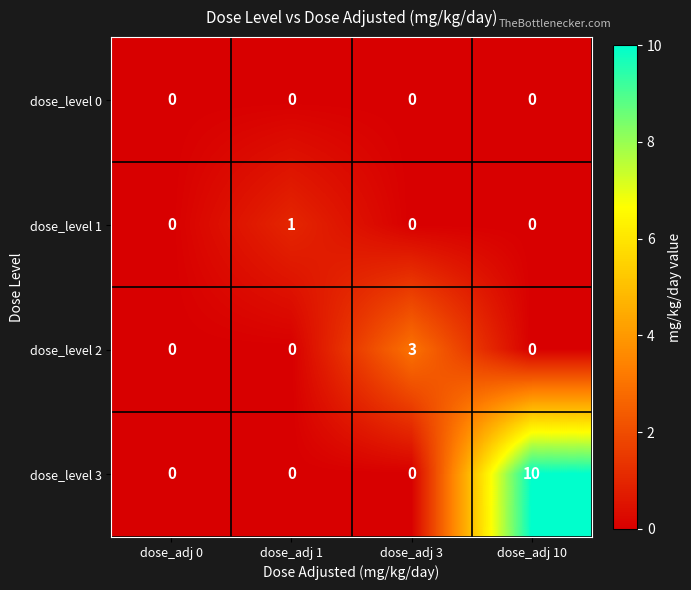

What is the total value across all series at dose_adj 10?

10